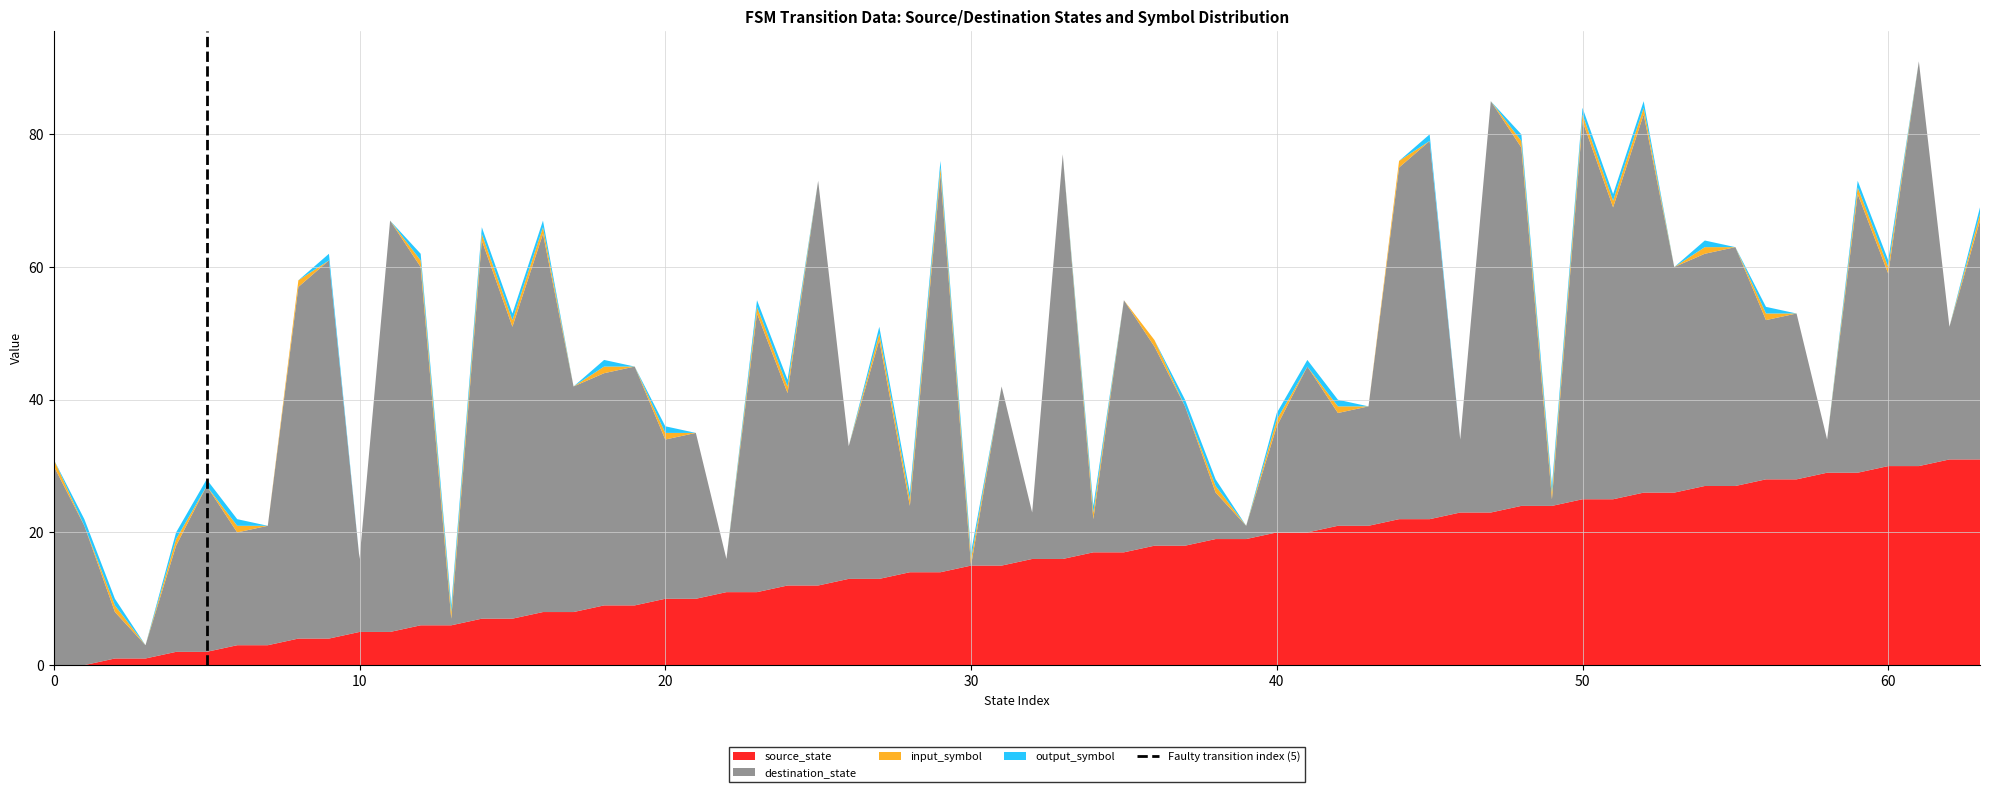

What is the maximum value for source_state?

31